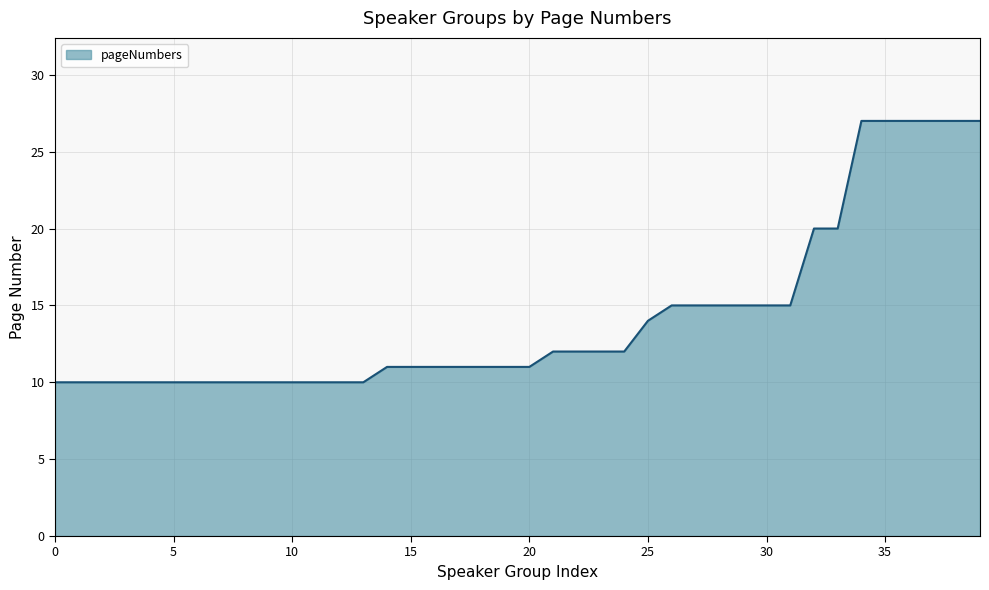

What is the maximum value shown in the chart?

27